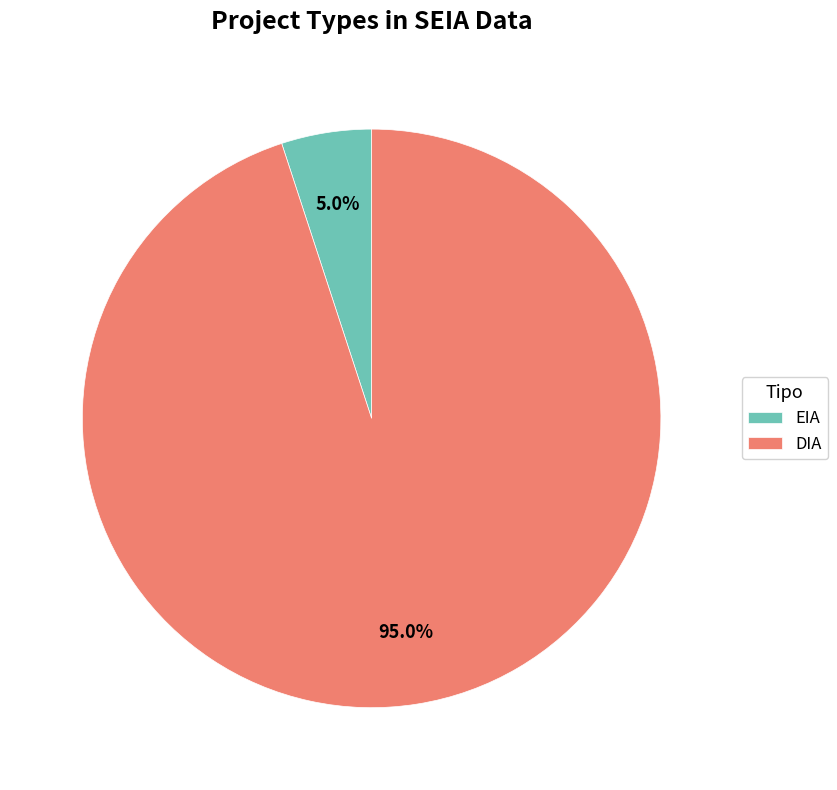

What is the smallest slice in the pie chart?

EIA